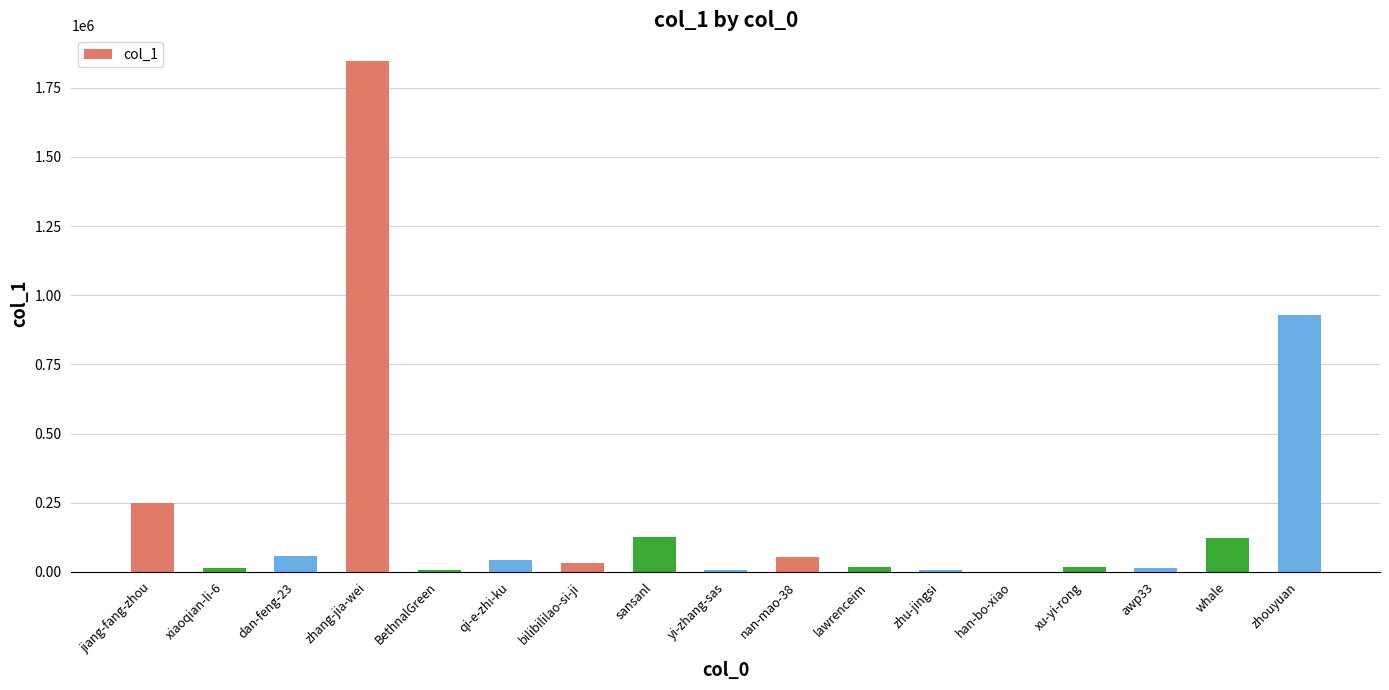

Count the number of data series in this chart.

1